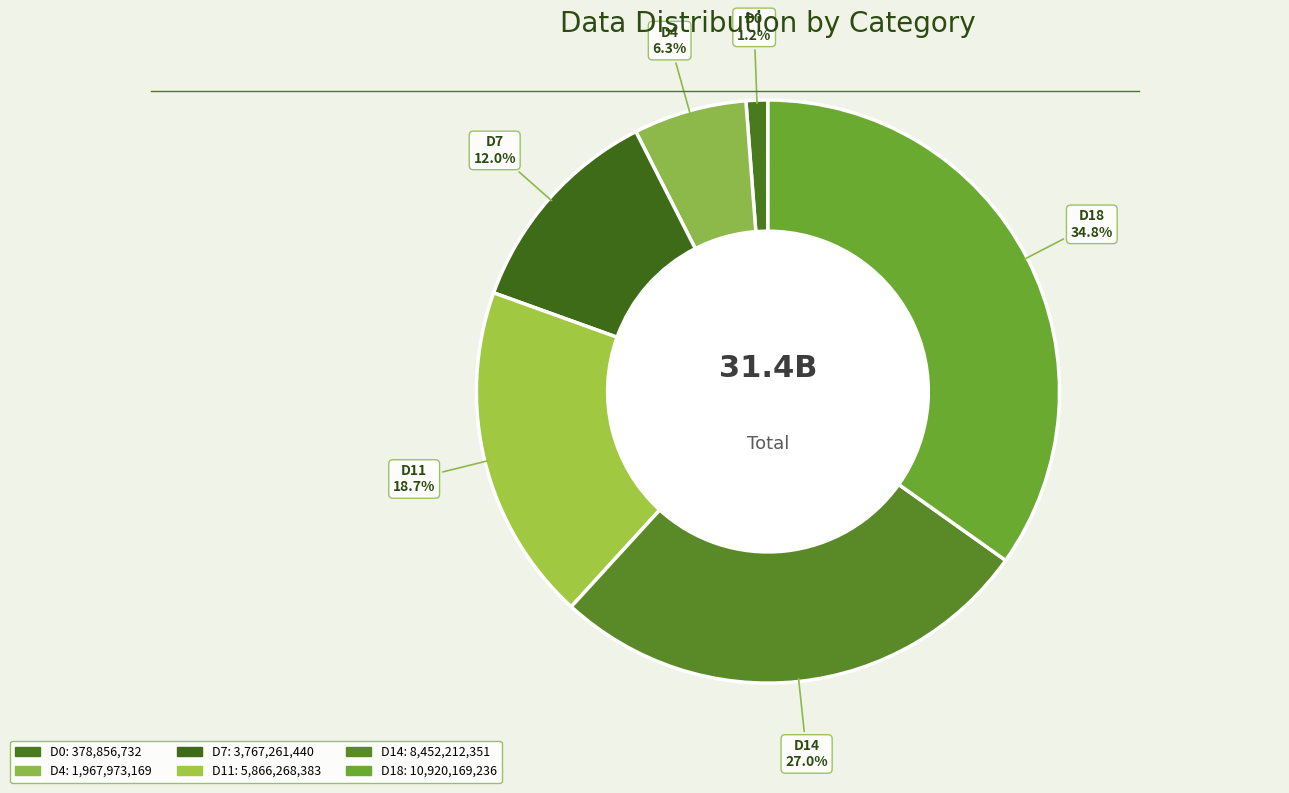

Count the number of slices in the pie.

6